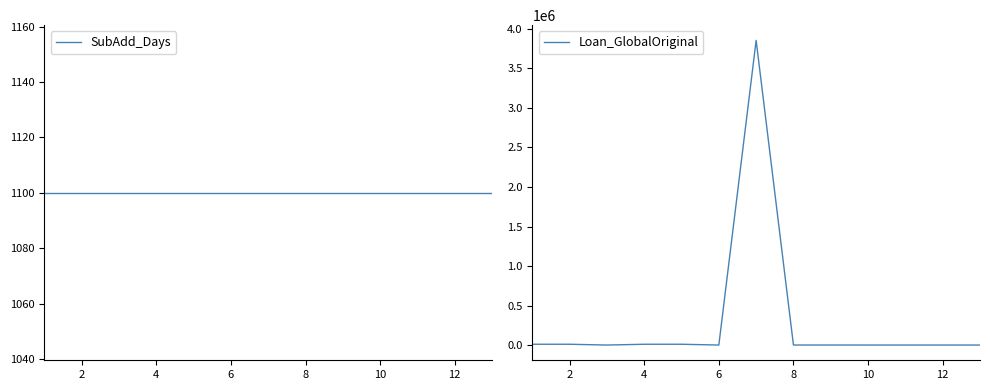

The value of SubAdd_Days at 8 is 1520.9. True or false?

False